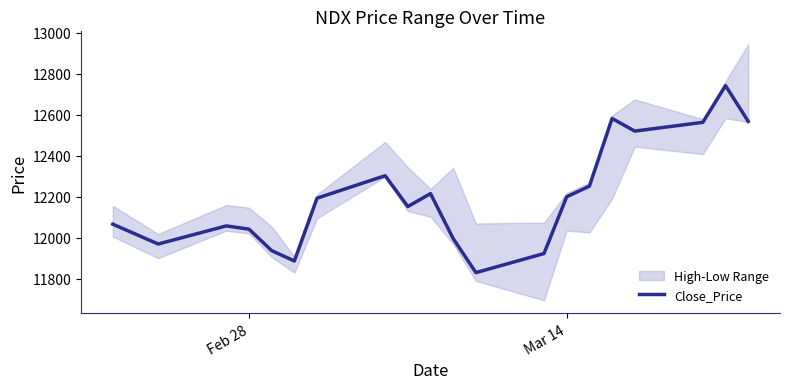

What is the highest value of the Close_Price series?

12741.4